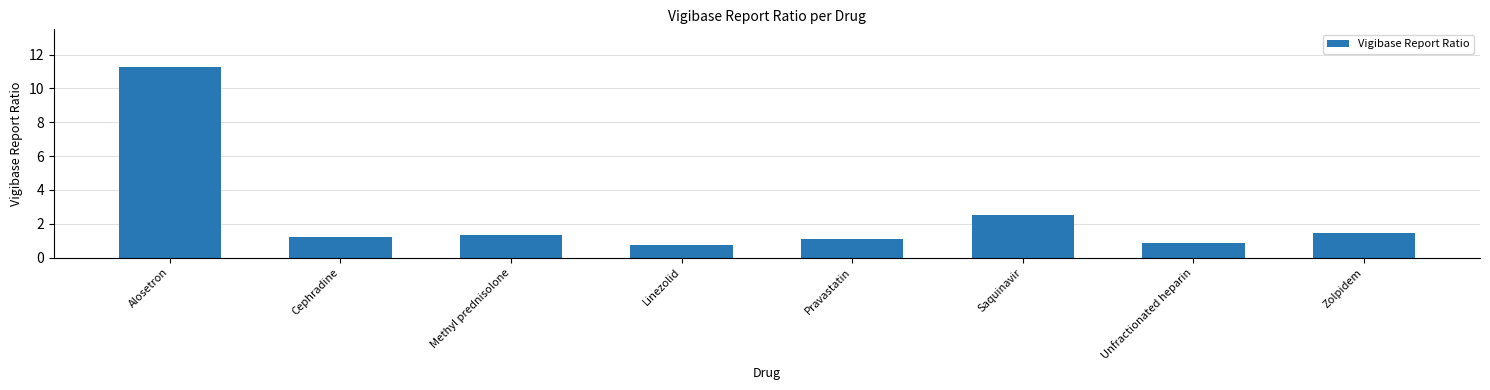

Reading right to left, list all the values displayed in this chart.

Zolpidem=1.5	Unfractionated heparin=0.9	Saquinavir=2.5	Pravastatin=1.1	Linezolid=0.7	Methyl prednisolone=1.4	Cephradine=1.2	Alosetron=11.2